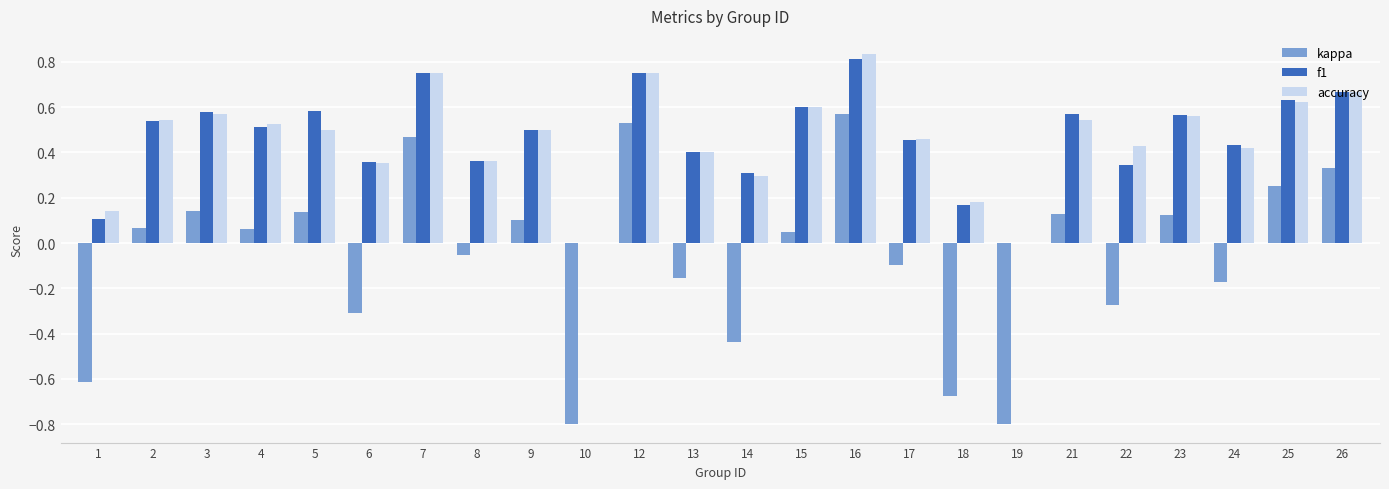

Which series changed the most between 5 and 7?

kappa